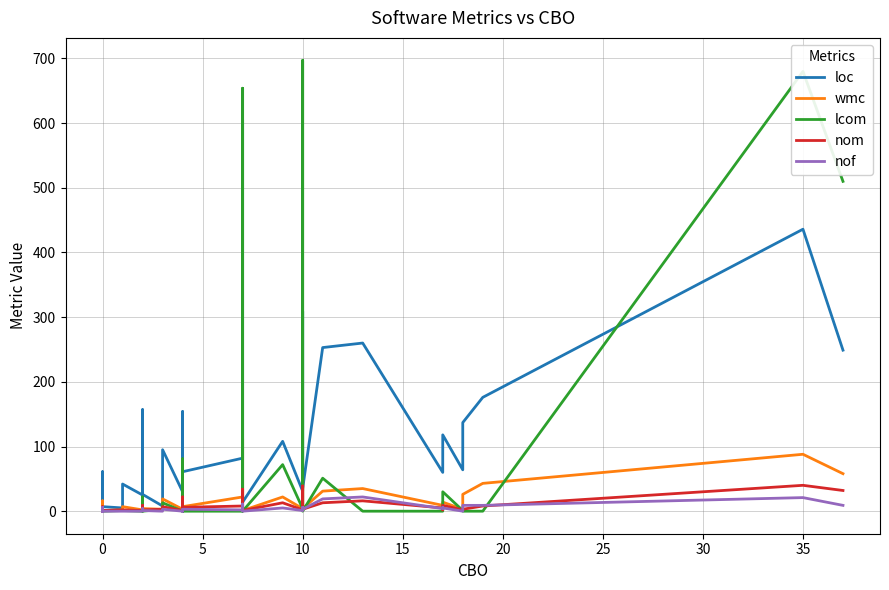

True or false: nof and wmc cross at least once.

False